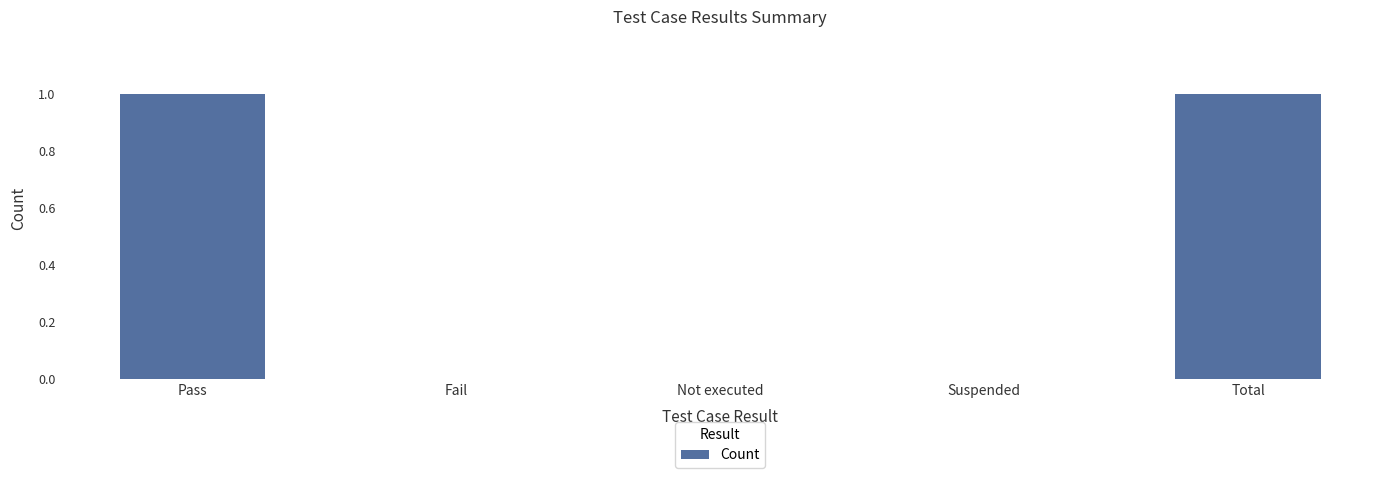

True or false: the data shows 2 at Total.

False